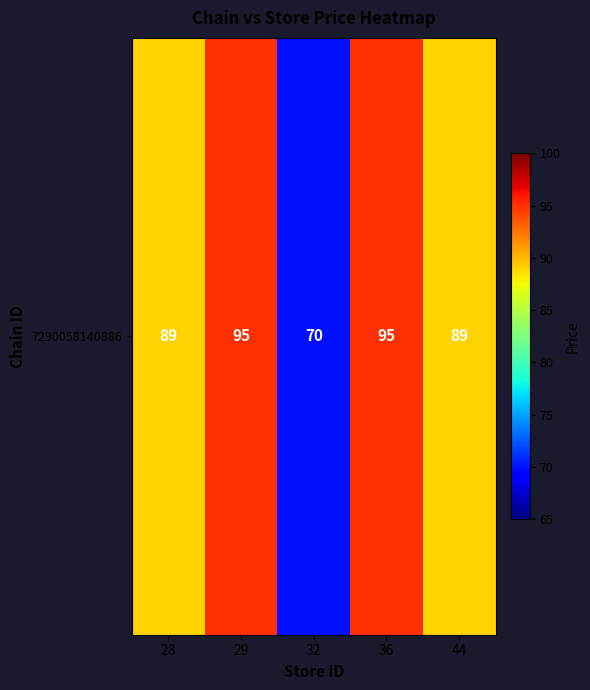

Rank the categories by value from highest to lowest.

29, 36, 28, 44, 32